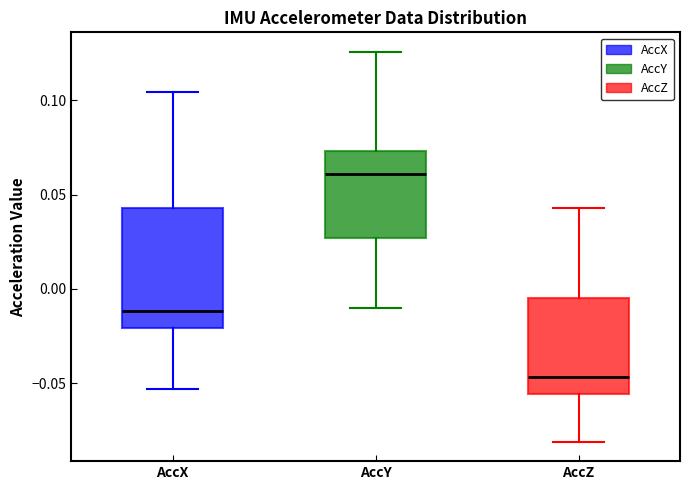

Comparing the boxes themselves (not the whiskers), which one is the tallest?

AccX